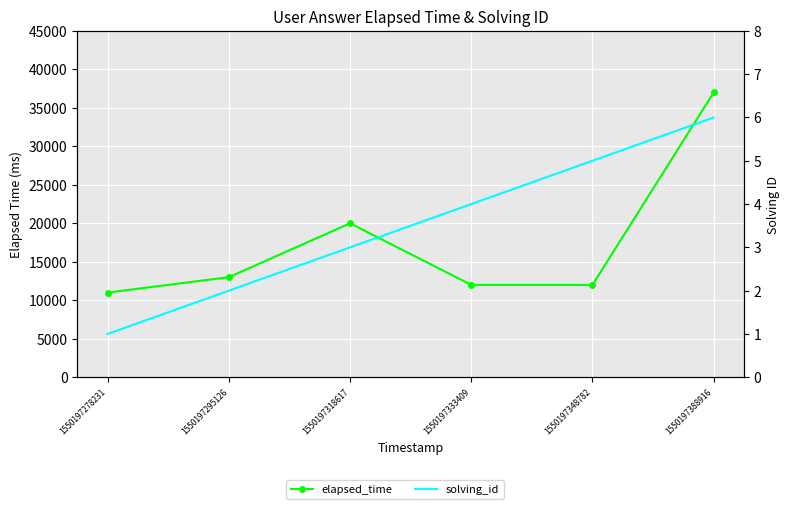

What is the difference between the maximum and minimum values in the solving_id series?

5